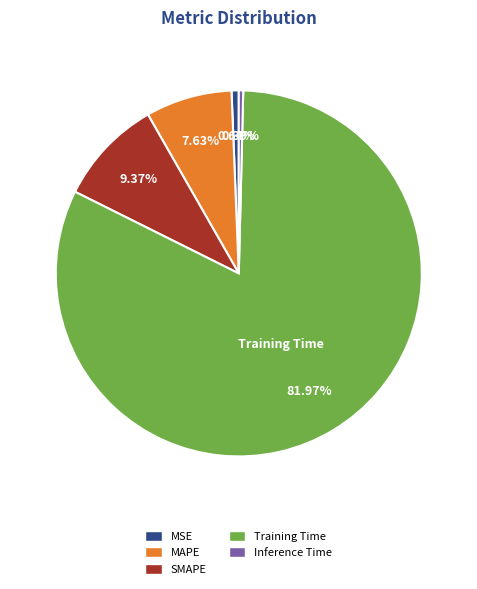

How many segments does this pie chart have?

5